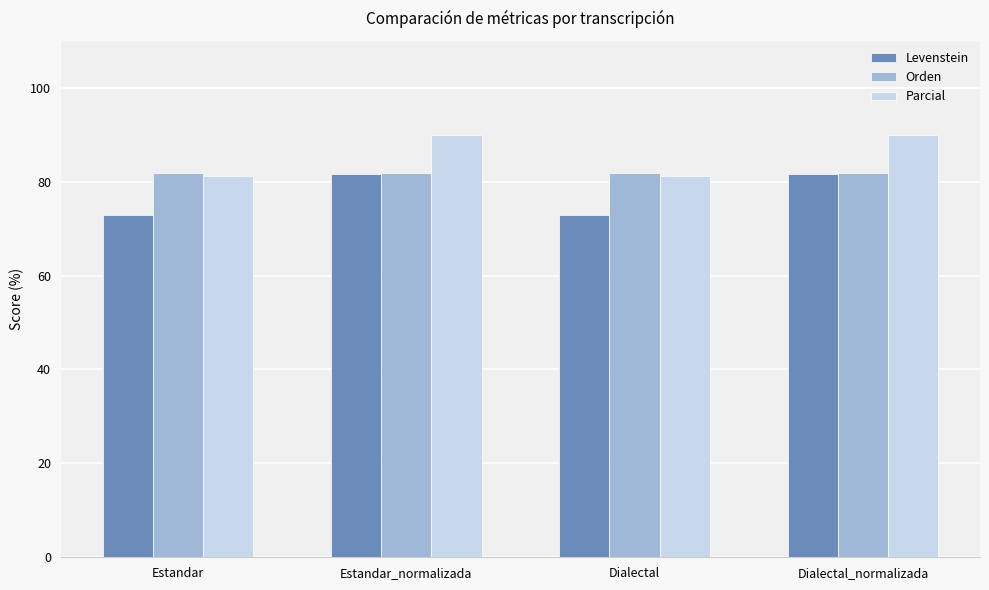

Is it true that Parcial equals 90.0 at Dialectal_normalizada?

True